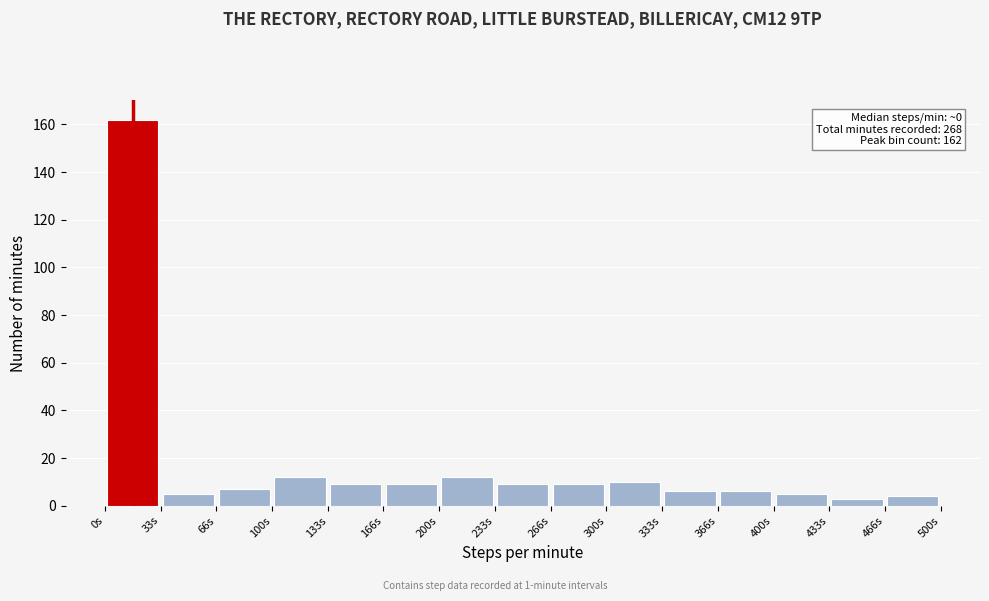

Which range on the x-axis has the tallest bar?

0 to 35